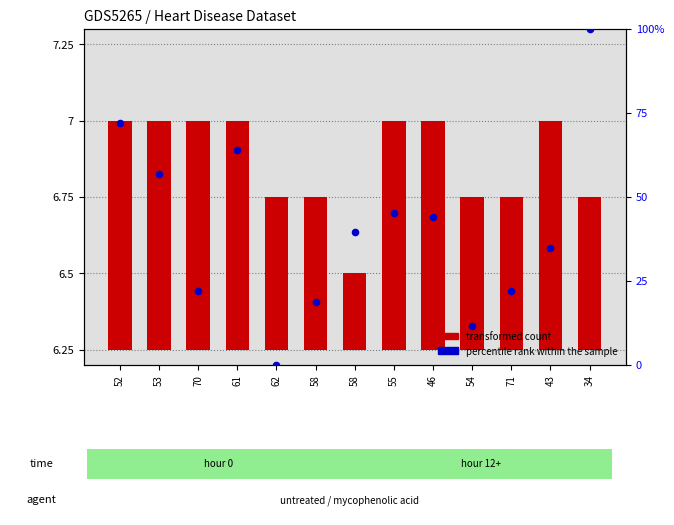

Which series reaches the minimum Y coordinate?

percentile rank within the sample